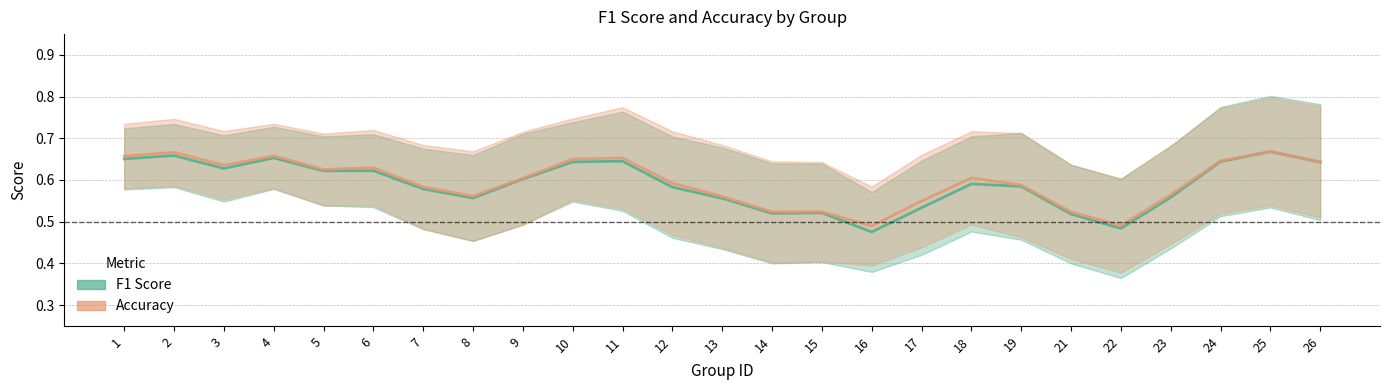

Between 12 and 24, which is larger?

24